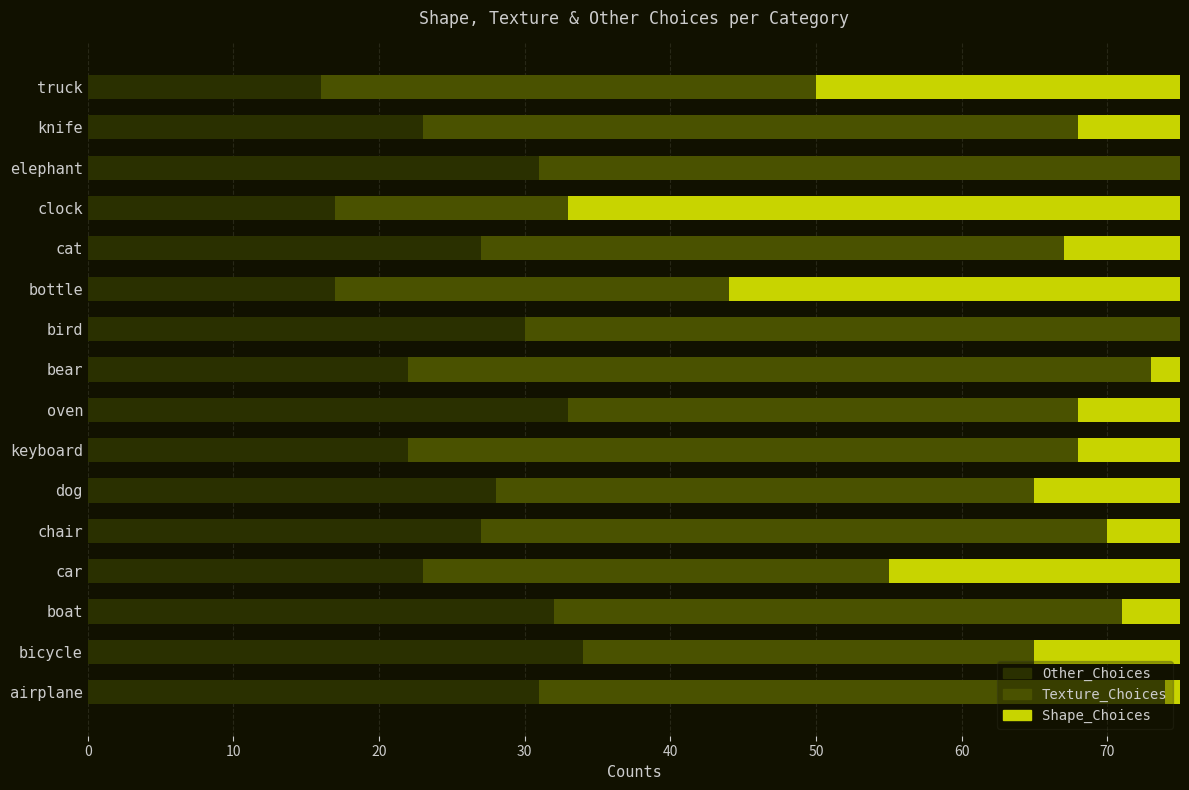

Read the Other_Choices value at truck.

16